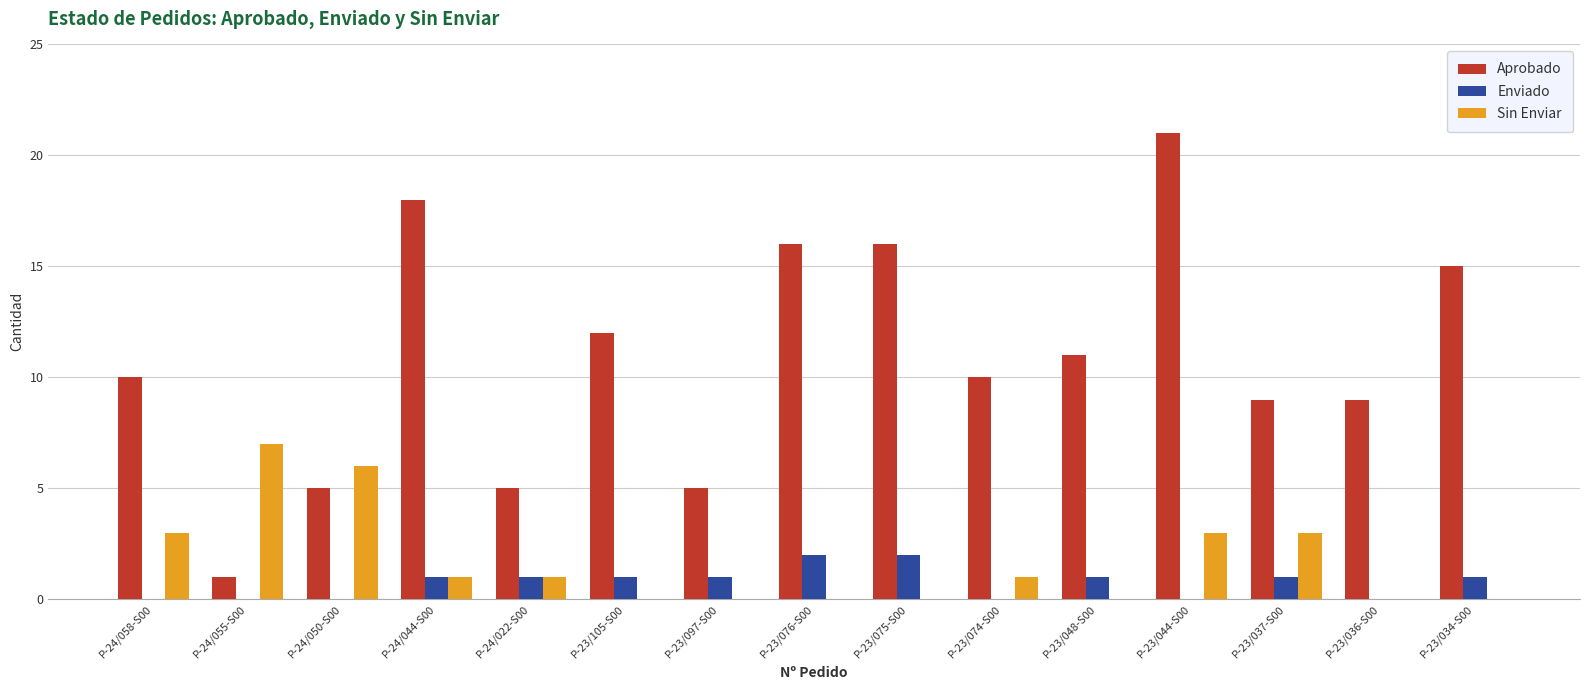

True or false: Enviado has a value of 2 at P-23/075-S00.

True